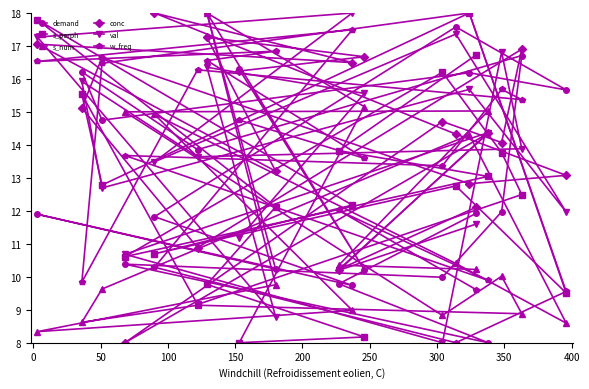

Which series has the widest spread of values?

demand